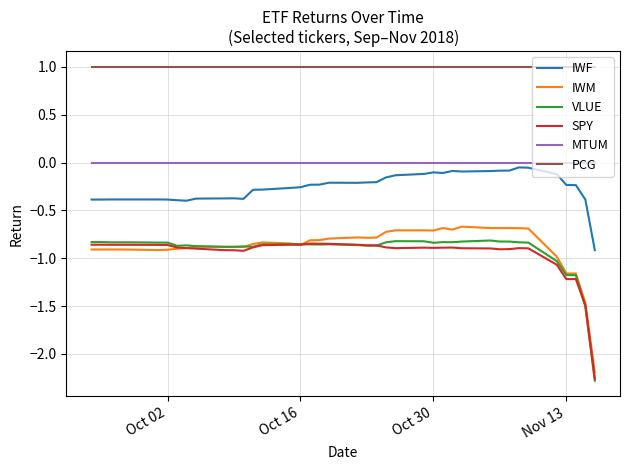

True or false: MTUM and VLUE cross at least once.

False